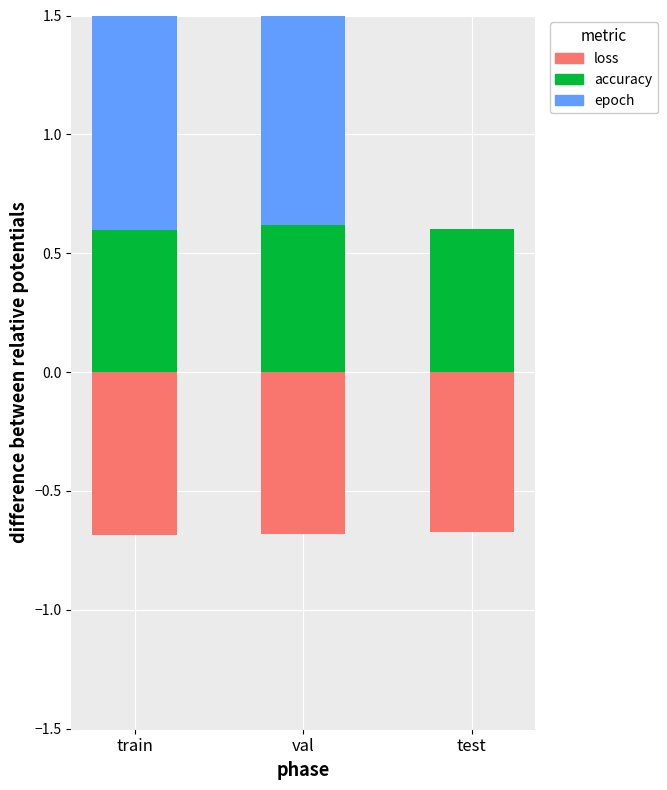

Which series has the widest spread of values?

epoch